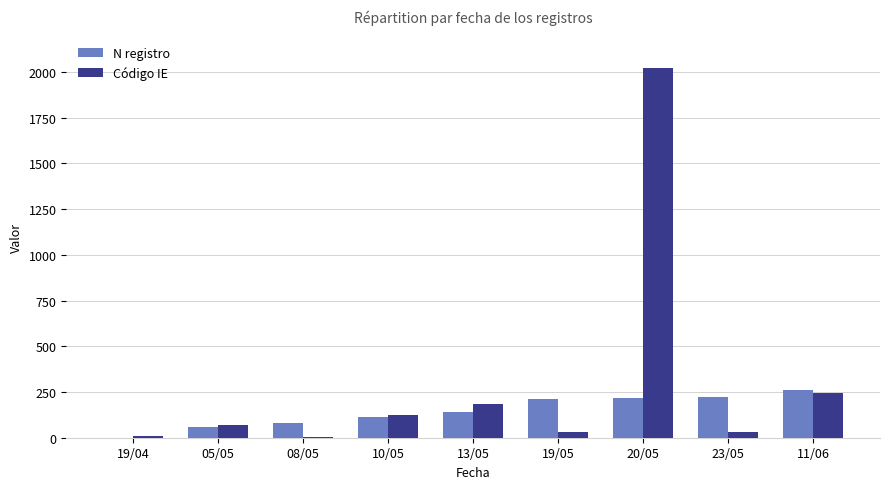

Which label corresponds to the largest value in the chart?

20/05